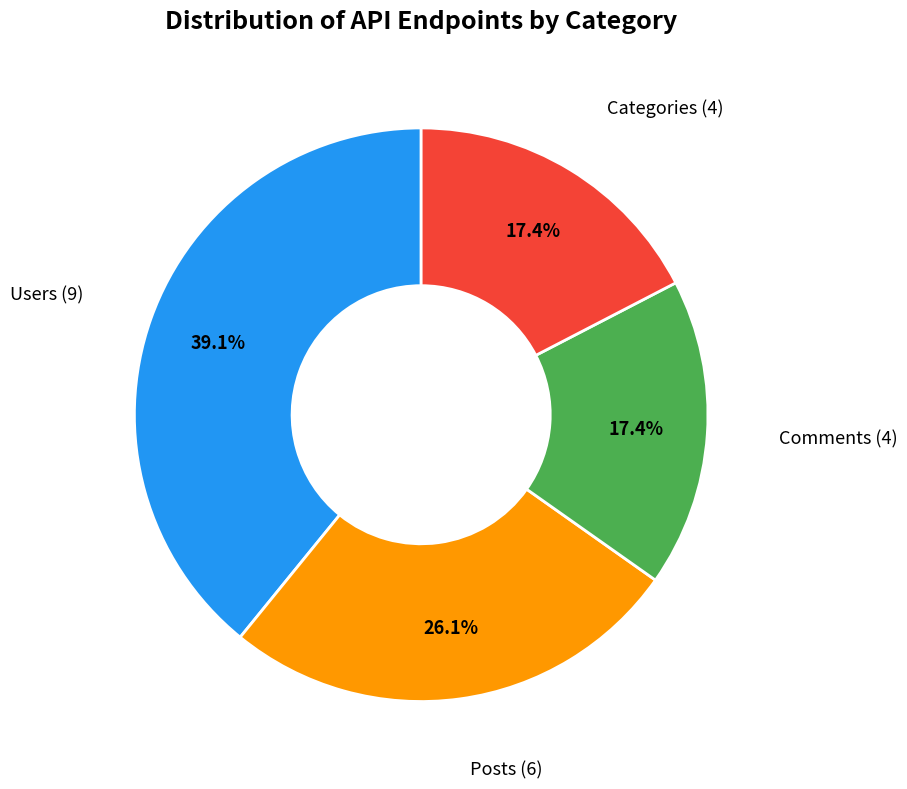

Is there a majority slice in this chart?

No